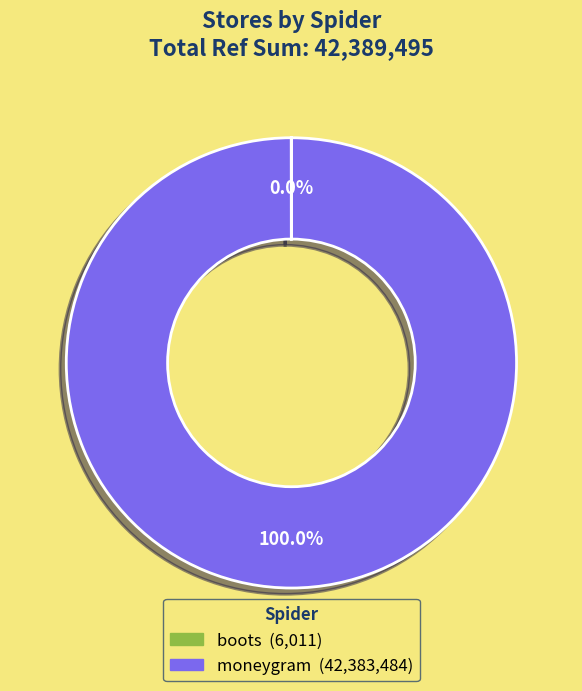

Which slice is the largest?

moneygram